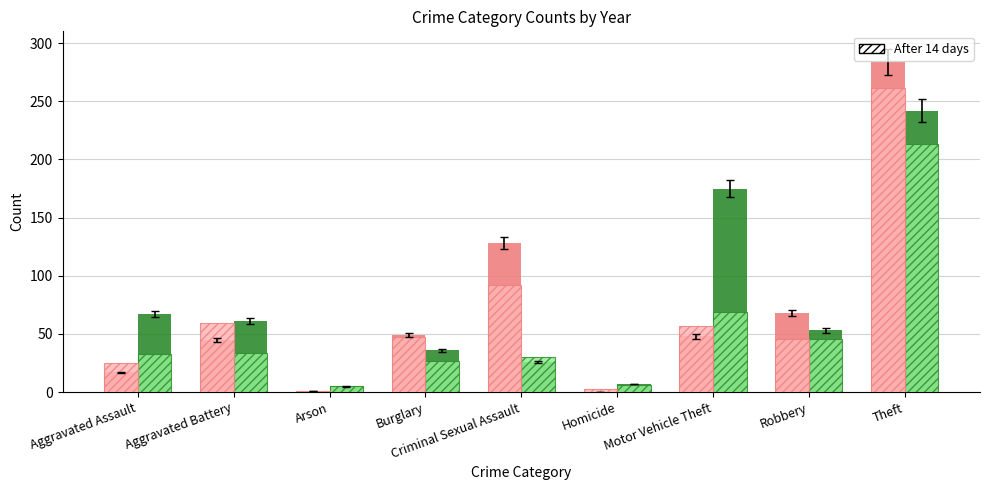

At which category is the sum across all series the highest?

Theft